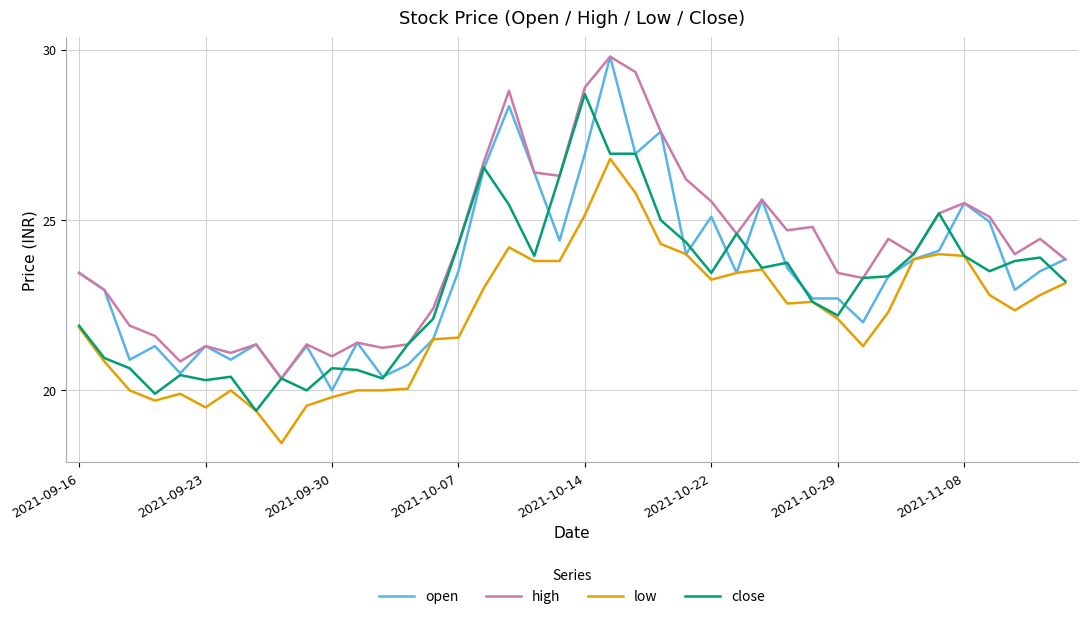

What is the maximum value for low?

26.8